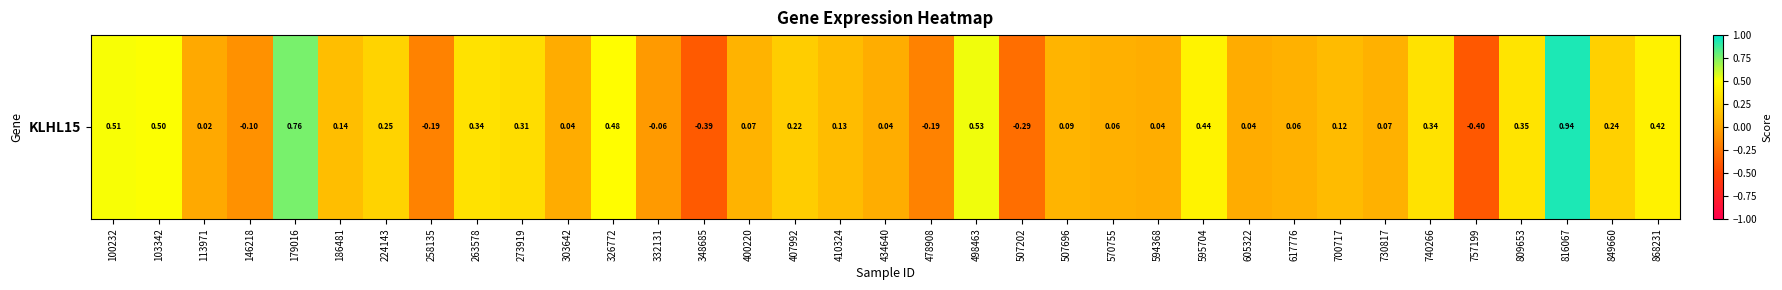

What is the minimum value shown in the chart?

-0.4